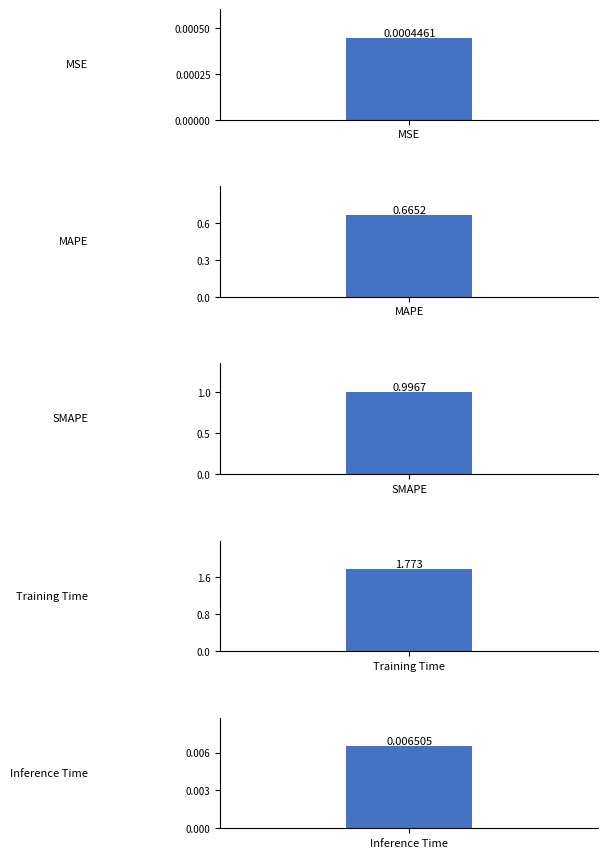

What is the average value?

0.7